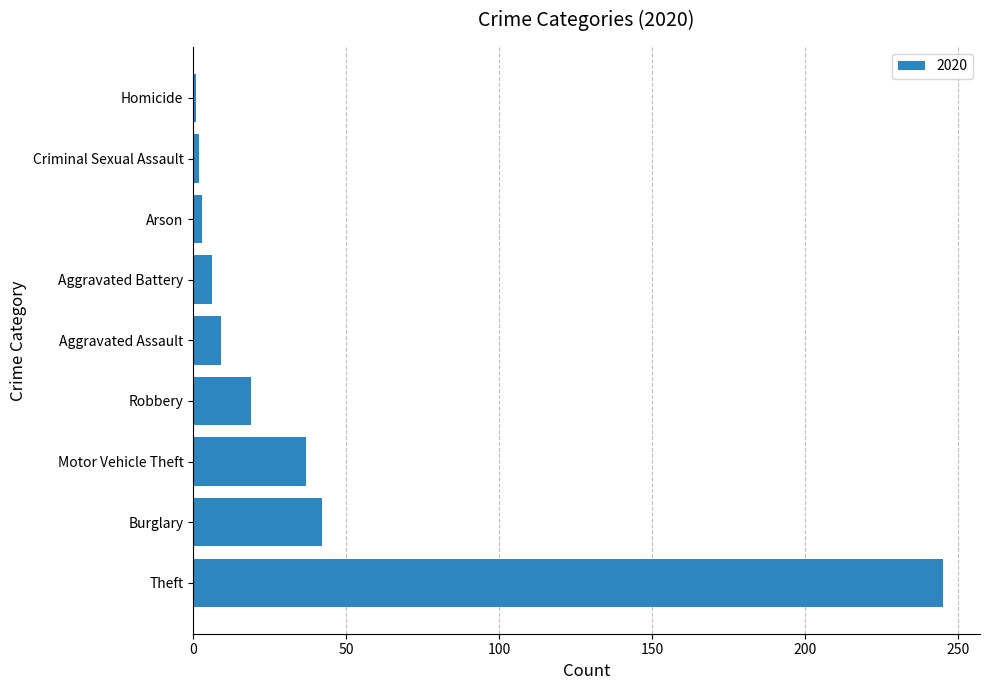

Which category has the highest value across all series?

Theft